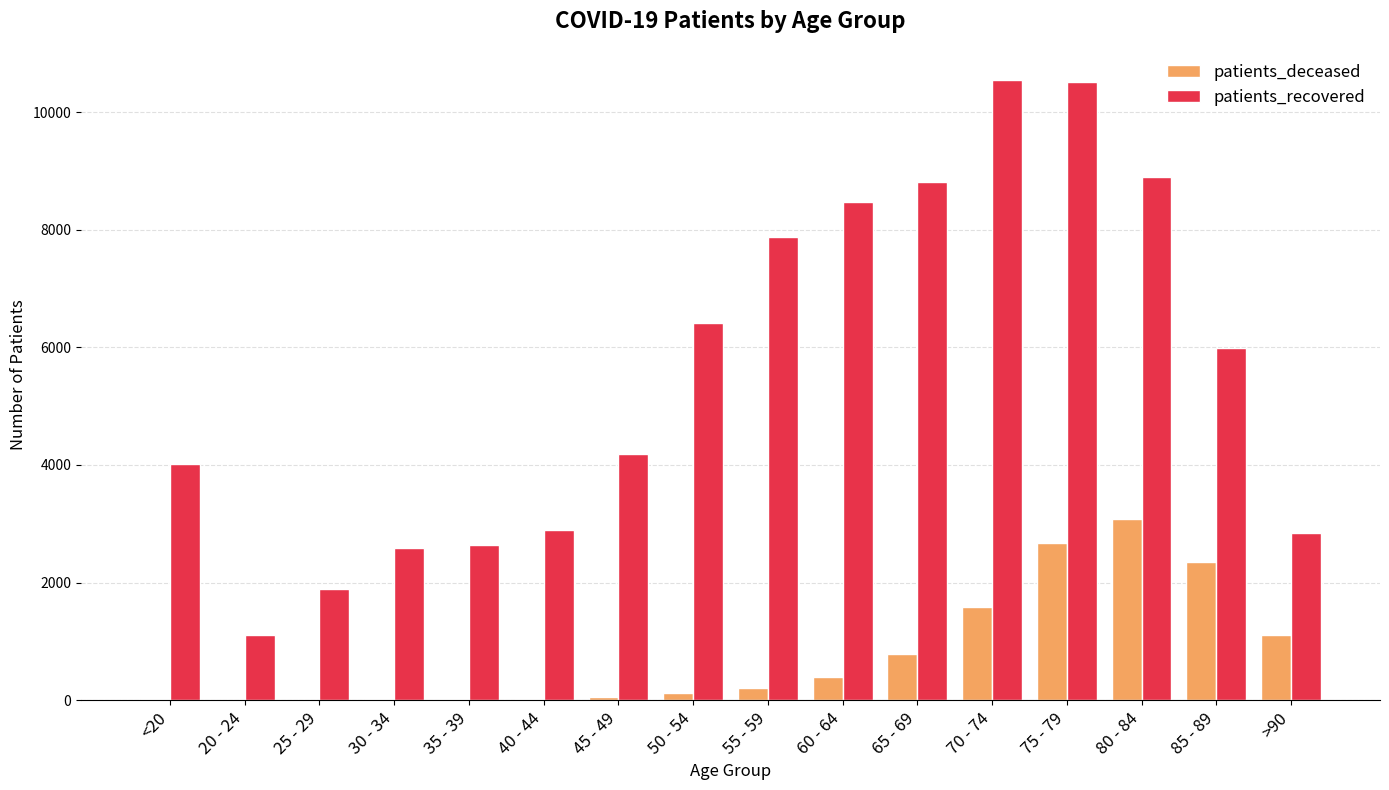

True or false: patients_deceased has a value of 115 at 50 - 54.

True